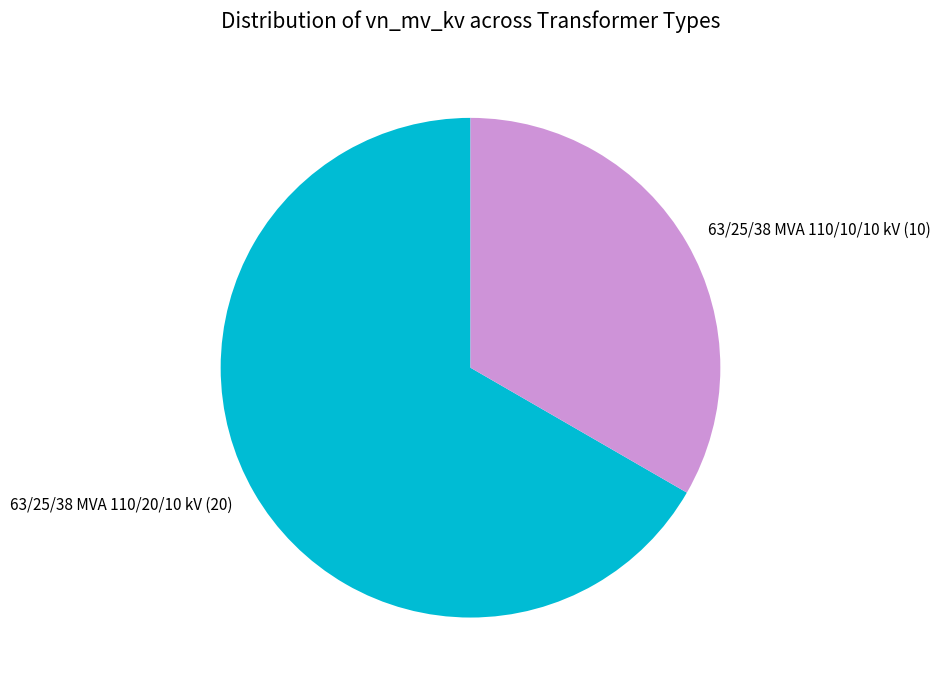

Which category has the smallest portion of the pie?

63/25/38 MVA 110/10/10 kV